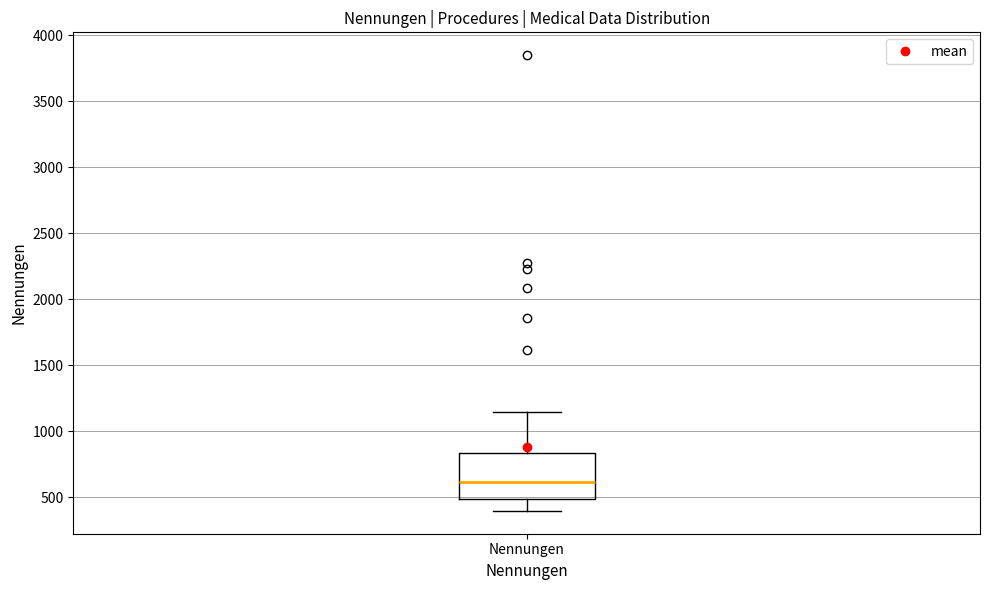

Transcribe this box plot: give where the median line is, the range the box spans, and where the two whiskers end, as read against the y-axis. The values are not printed on the chart, so give them approximately, as read against the axis.

median 600, box 500 to 850, whiskers 400 to 1150